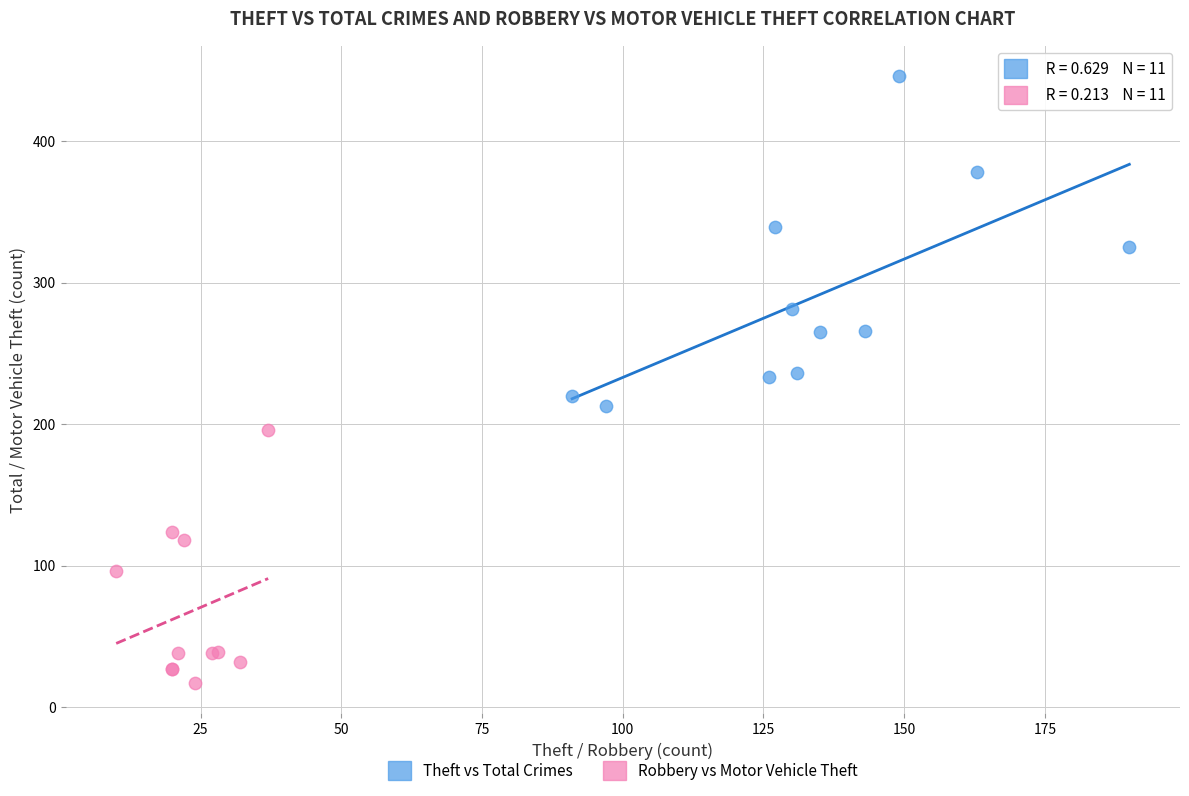

Which series reaches the minimum Y coordinate?

Robbery vs Motor Vehicle Theft